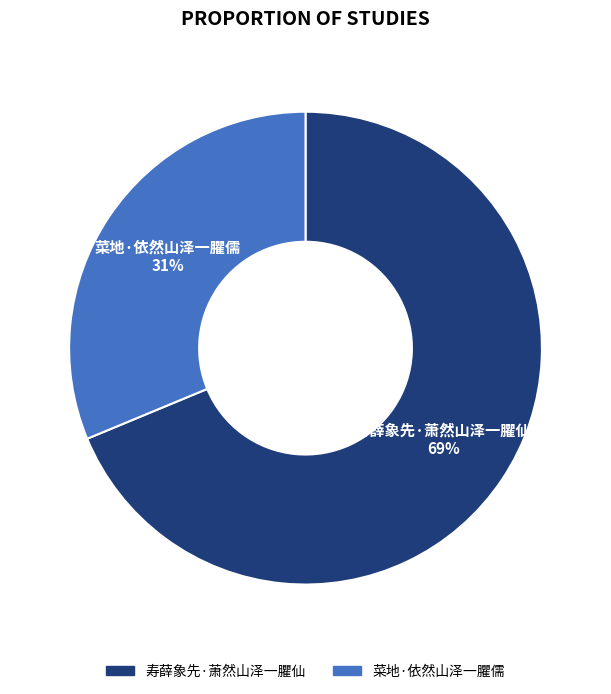

Count the number of slices in the pie.

2